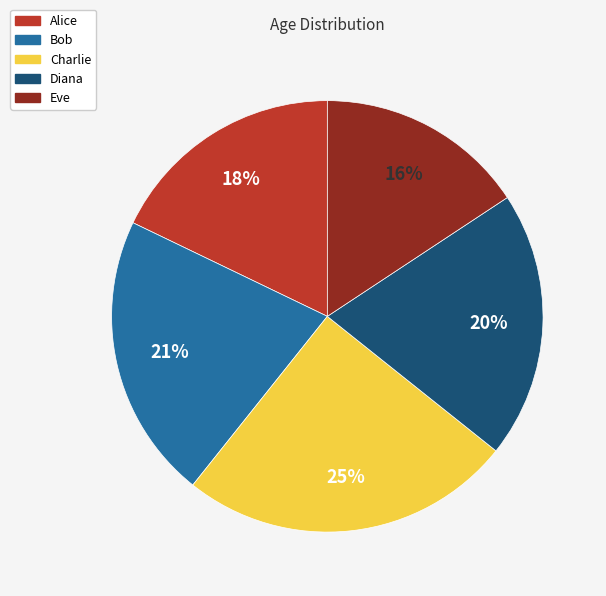

What is the ratio of the value at Bob to the value at Diana?

1.1